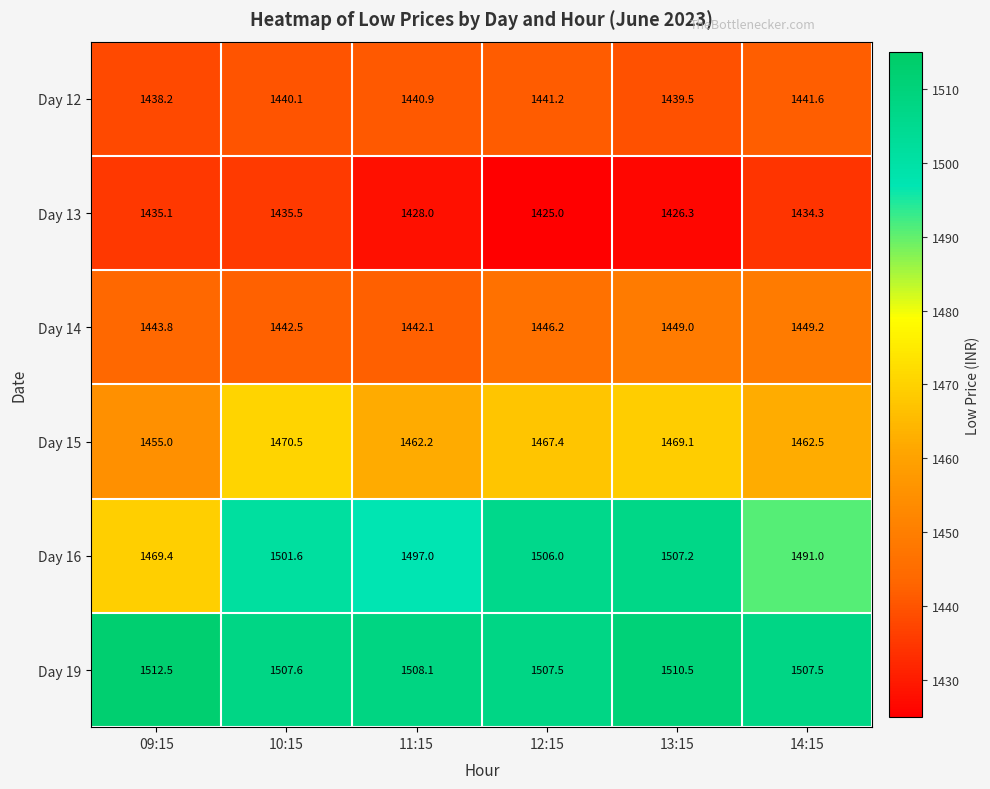

Is it true that Day 19 equals 2045.2 at 14:15?

False